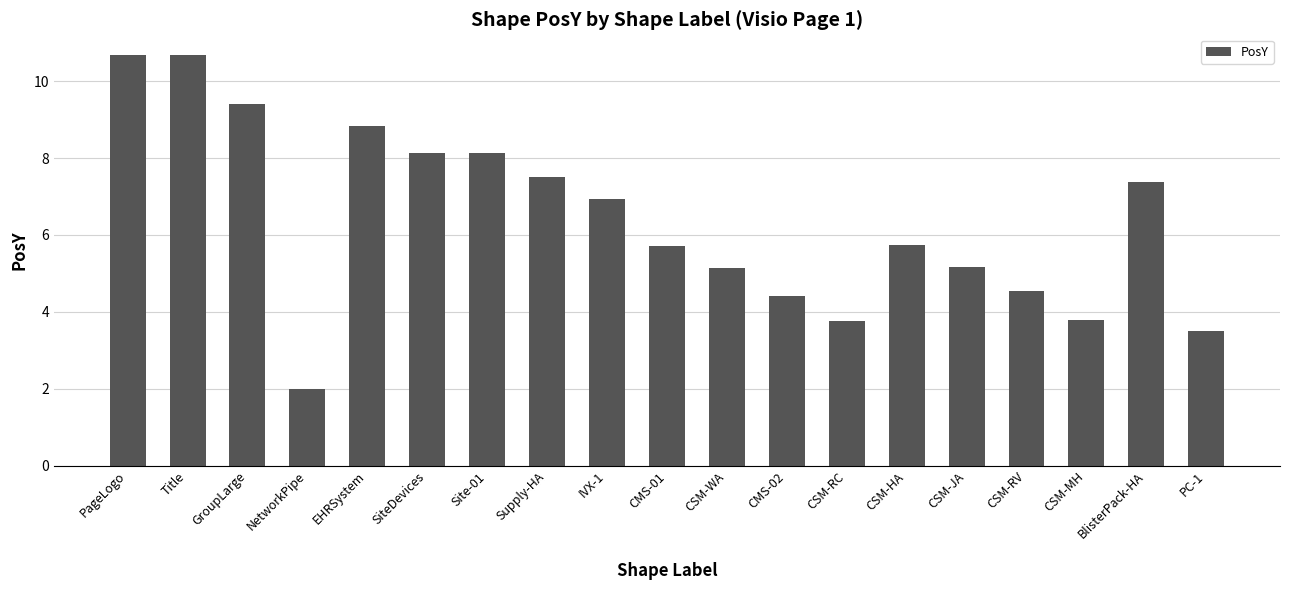

Are the bars grouped side by side (vs. stacked)?

No